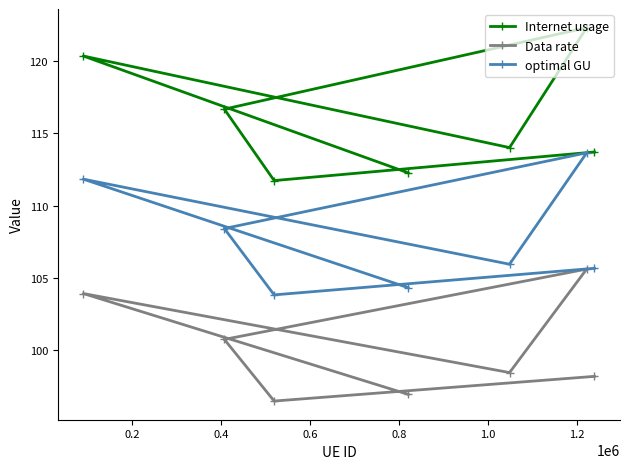

Reading right to left, what are all the values shown in this chart?

Internet usage: 113.7	122.3	114.0	112.3	111.7	116.7	120.4
Data rate: 98.1	105.6	98.4	96.9	96.4	100.7	103.9
optimal GU: 105.6	113.7	105.9	104.3	103.8	108.4	111.8